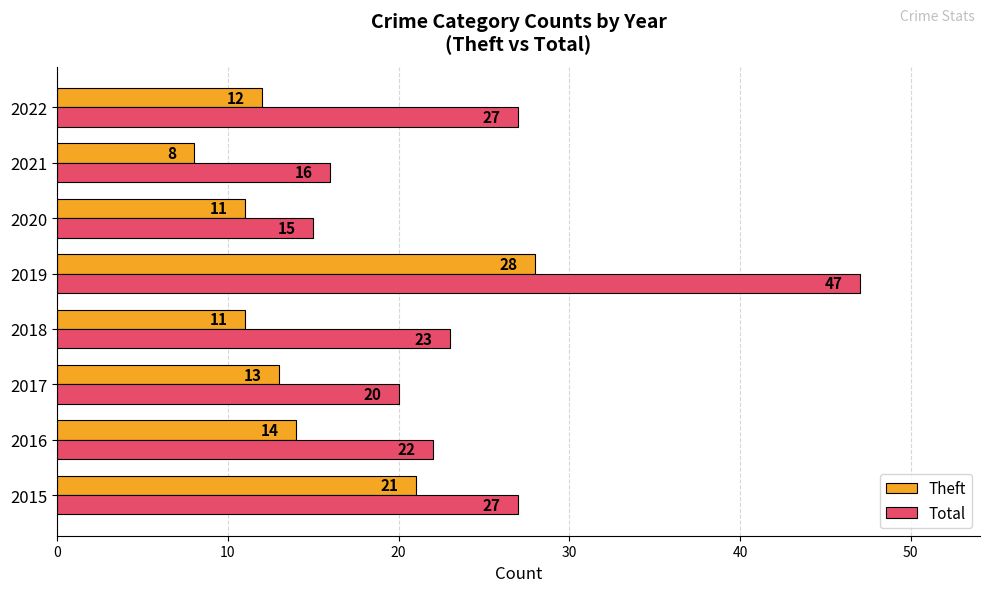

What are all the series names shown in the legend?

Theft, Total